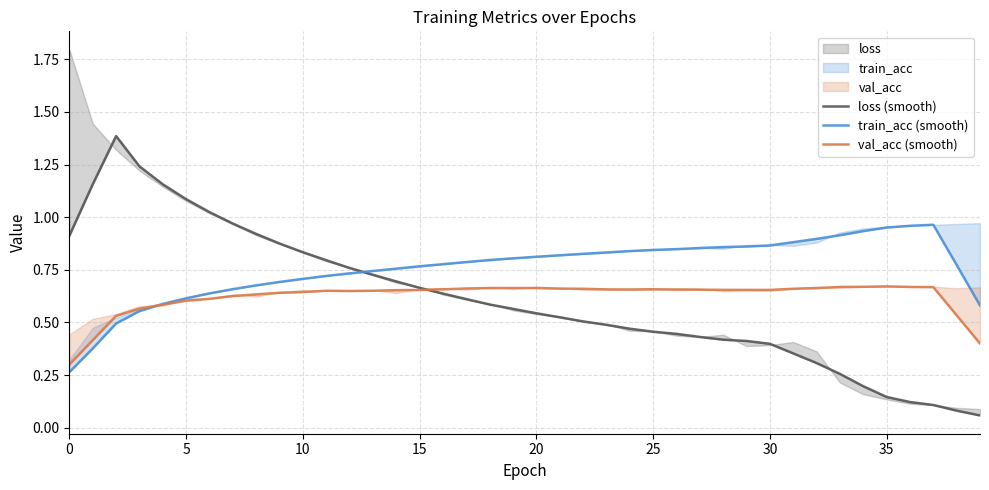

At which category does val_acc (smooth) reach its first local valley?

12